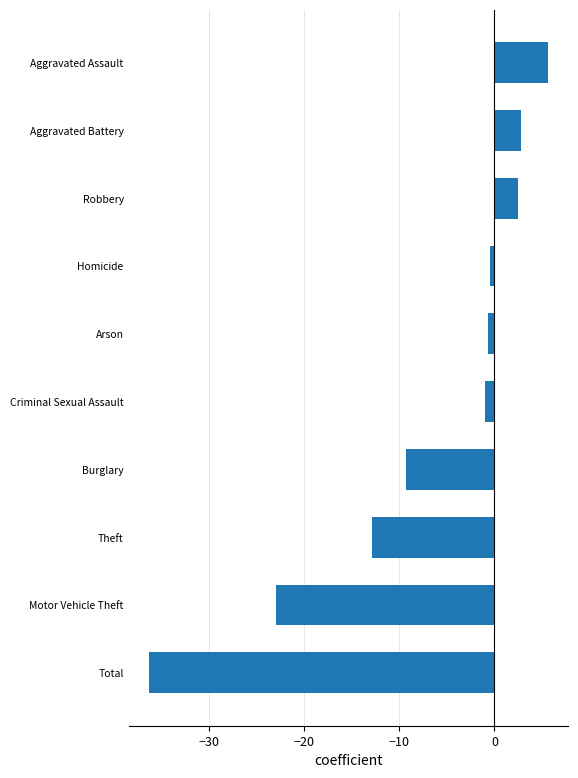

How many data points are less than 0?

7